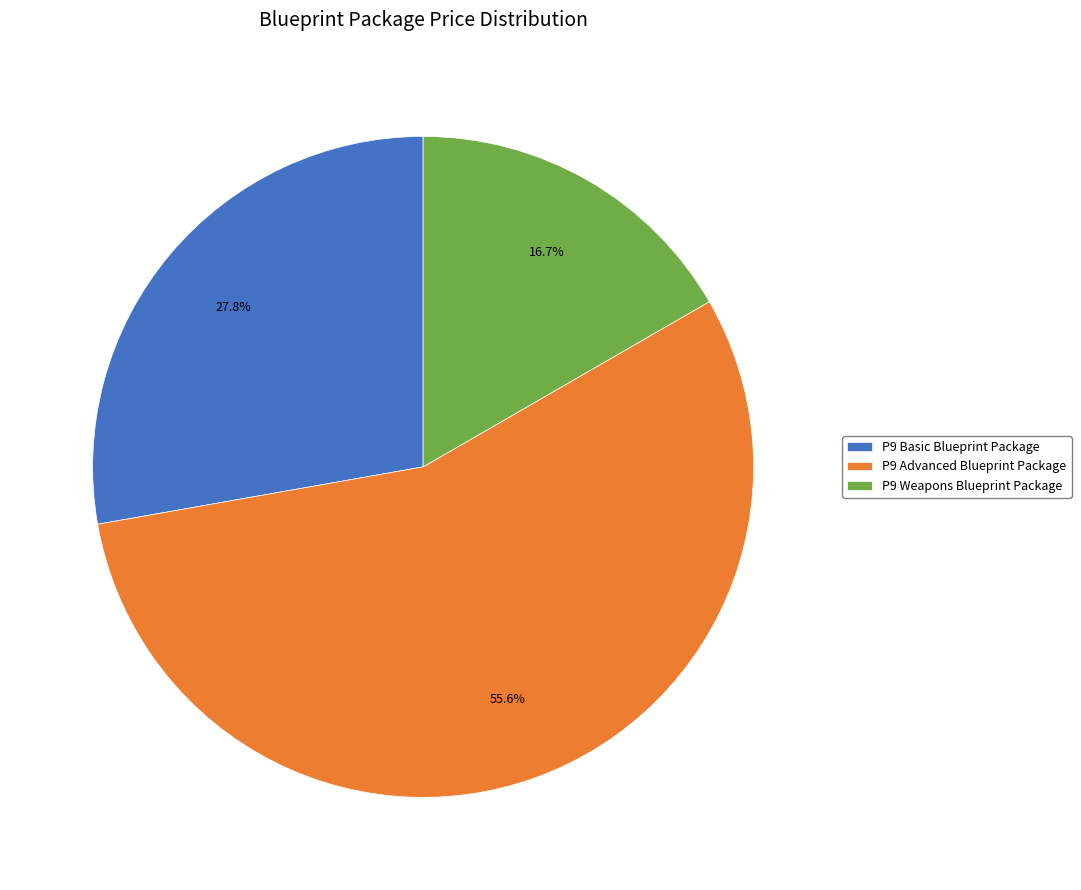

Which slice represents more than half of the pie?

P9 Advanced Blueprint Package